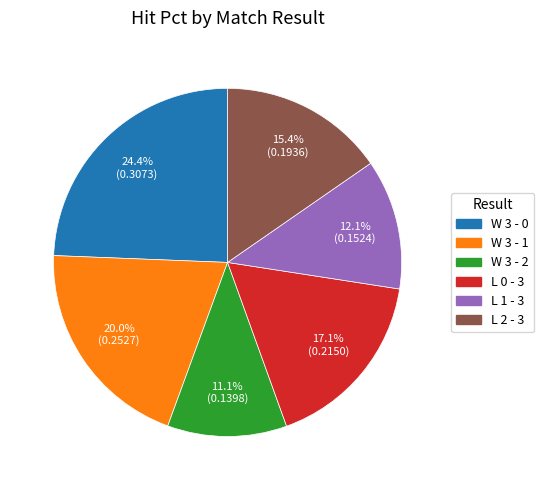

Is there any slice that represents more than half of the pie?

No